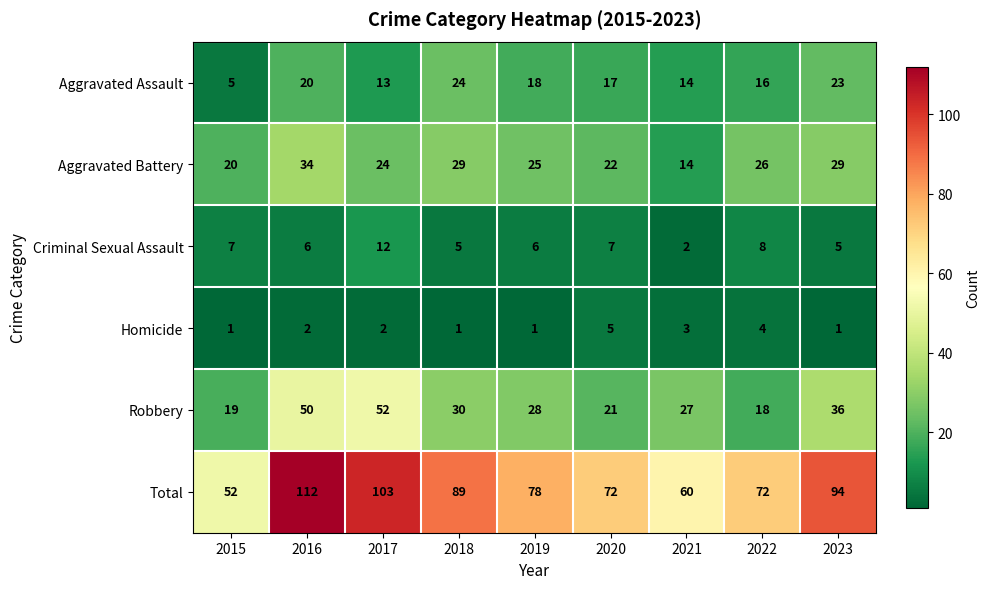

Rank the series at 2018 from lowest to highest value.

Homicide, Criminal Sexual Assault, Aggravated Assault, Aggravated Battery, Robbery, Total